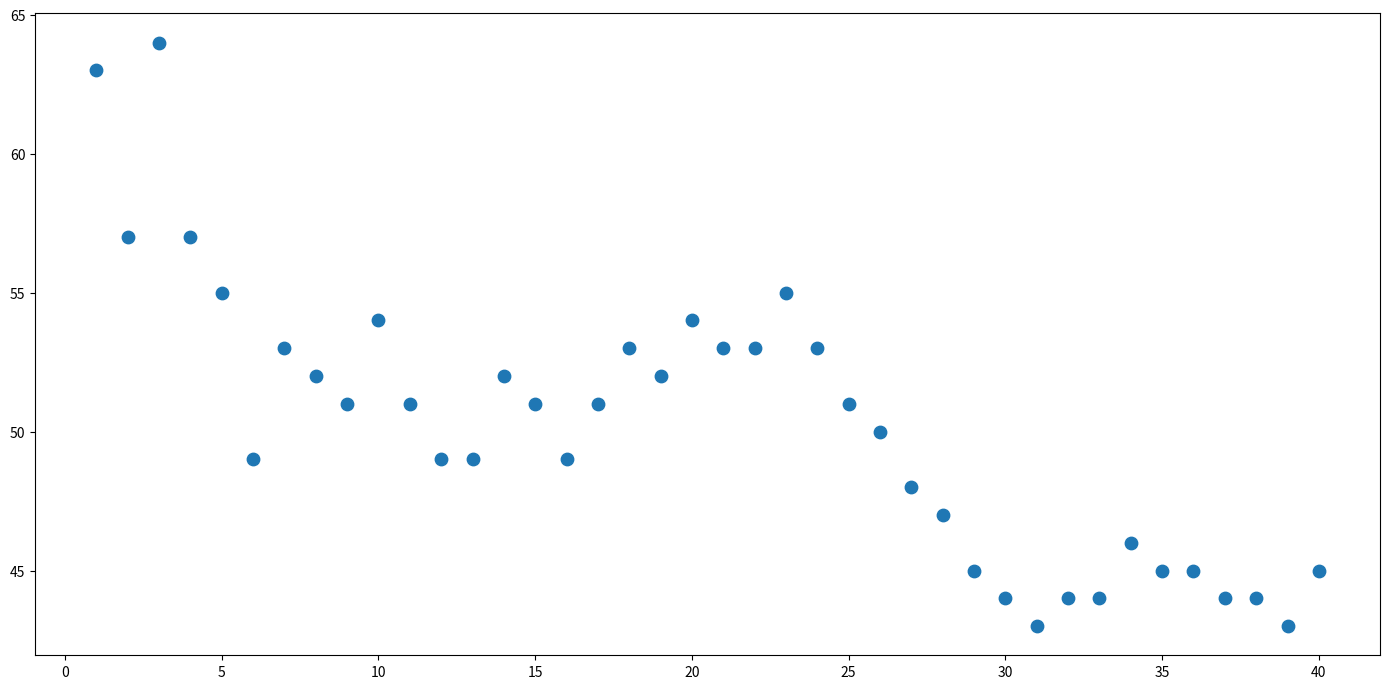

What is the range of X values (max minus min)?

39